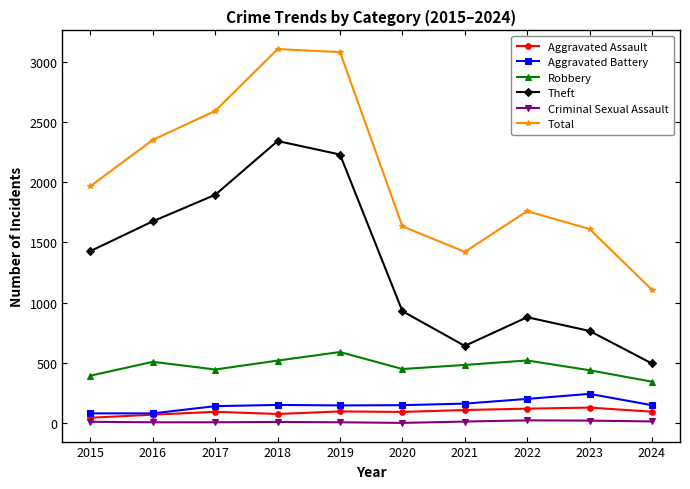

What is the difference between the Aggravated Assault values at 2017 and 2022?

26